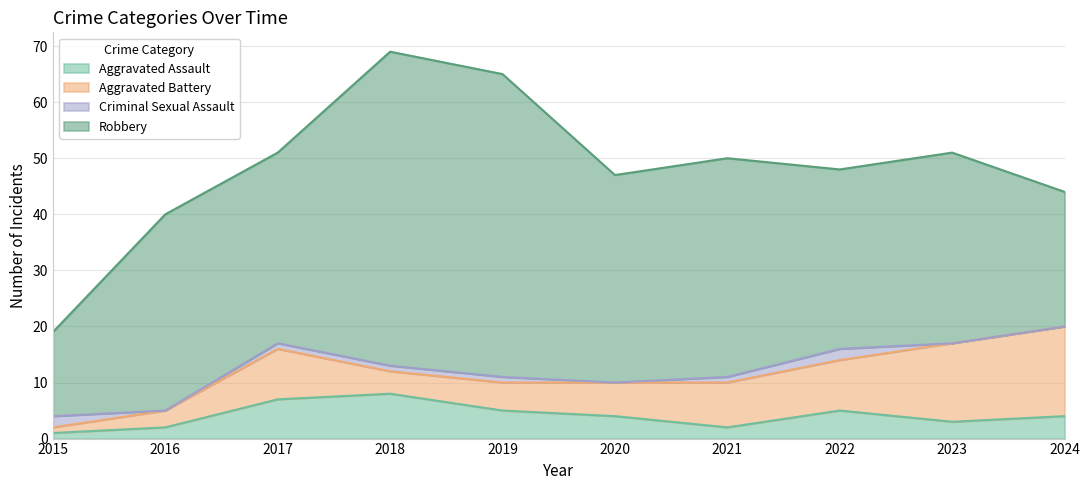

Count the number of categories in the chart.

10